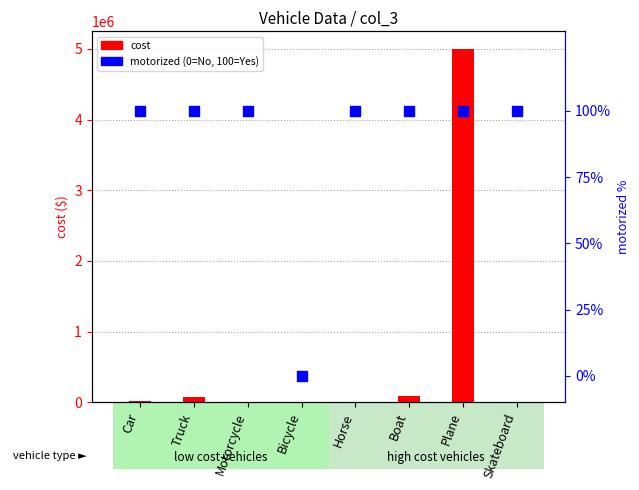

Which series has the largest total across all categories?

cost